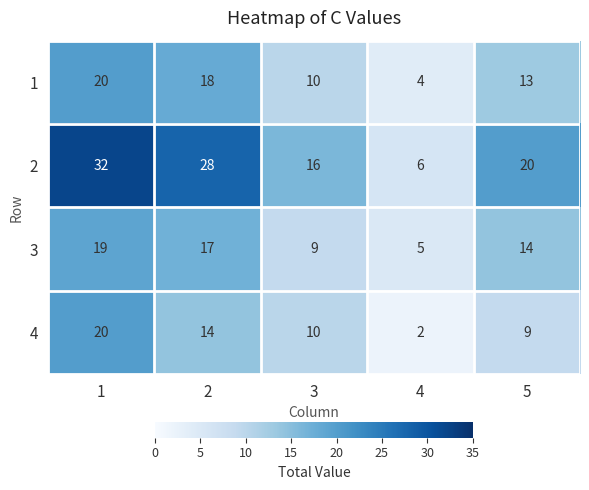

The 1 series shows 4 at 4. True or false?

True